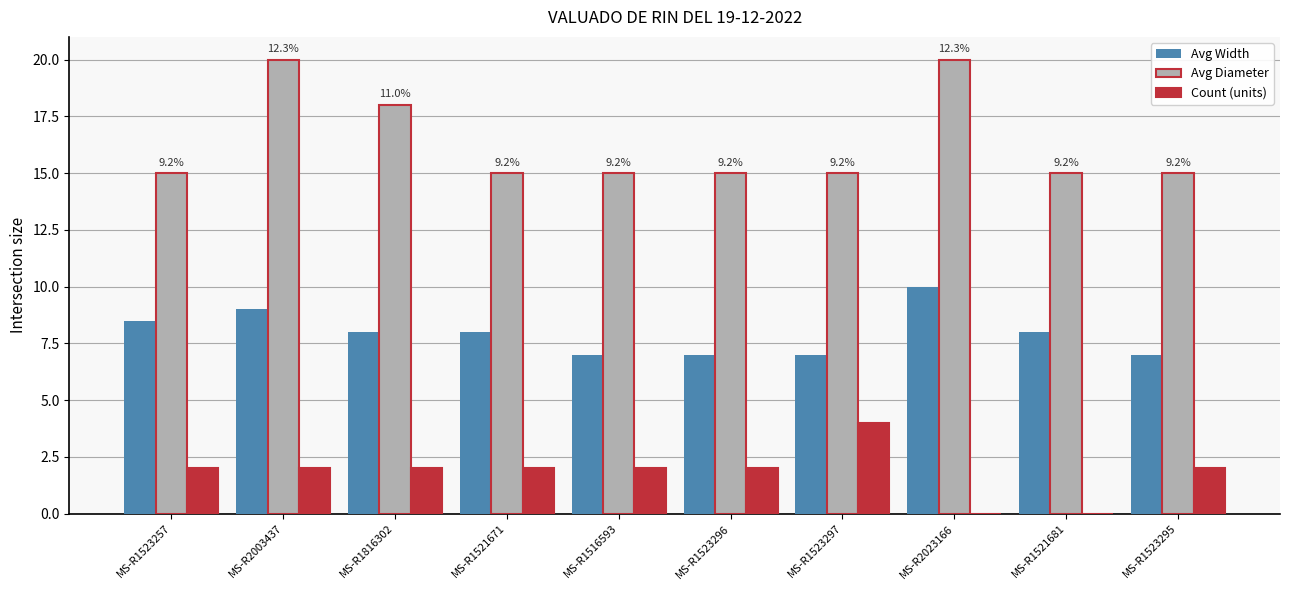

The value of Avg Width at MS-R1523257 is 8.5. True or false?

True